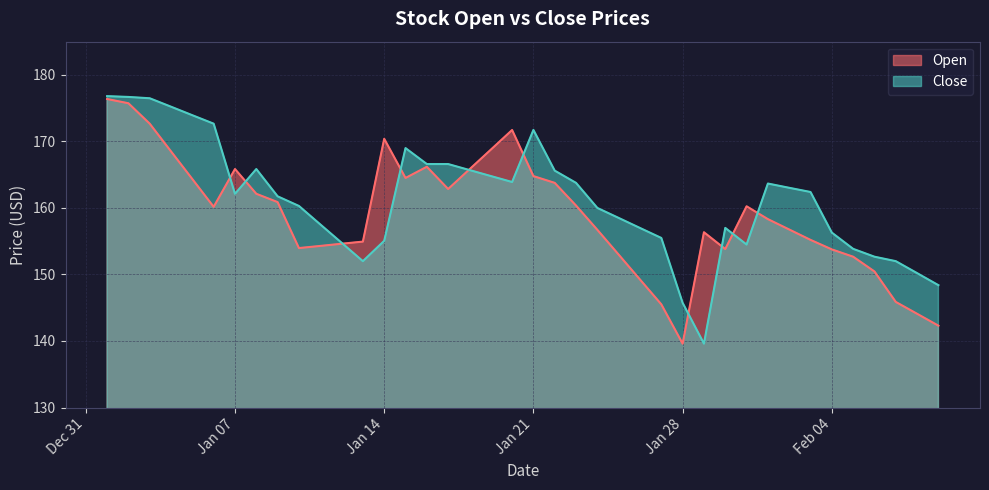

What is the label of the 23rd point from the right?

2025-01-18